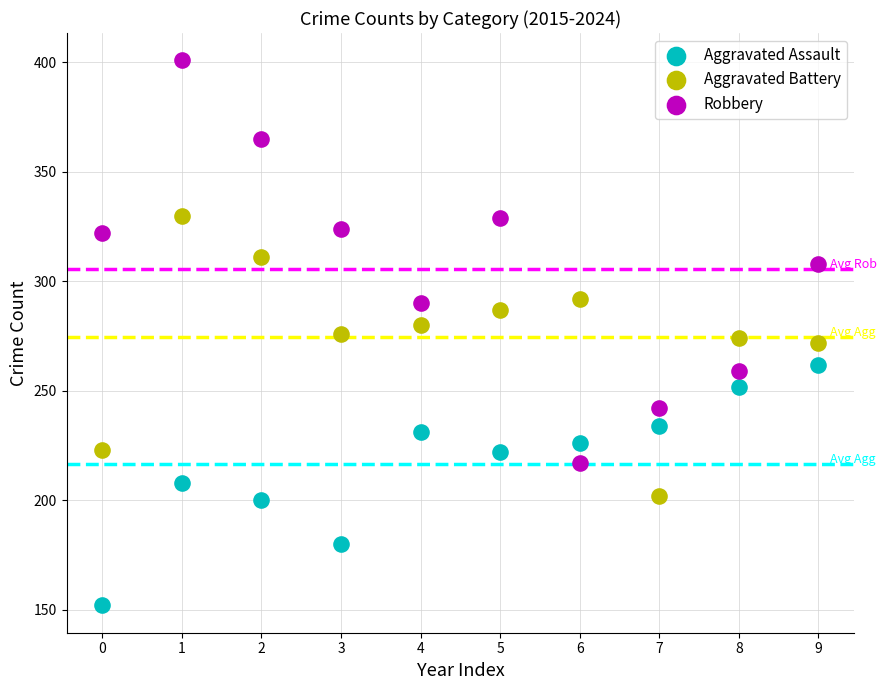

Which series has the largest Y range (max minus min)?

Robbery